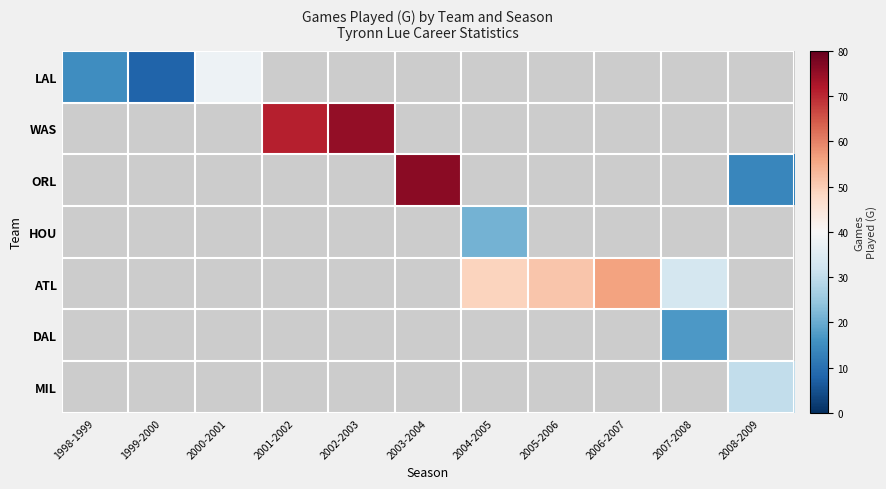

Which series changed the most between 1999-2000 and 2003-2004?

ORL